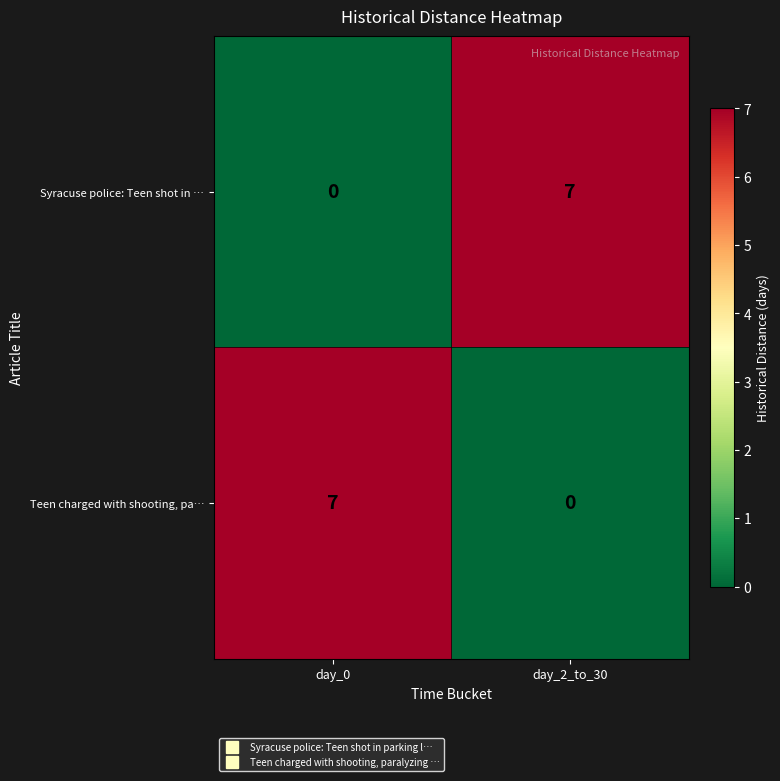

Reading right to left, extract all data points from this chart.

Syracuse police: Teen shot in …: 7	0
Teen charged with shooting, pa…: 0	7